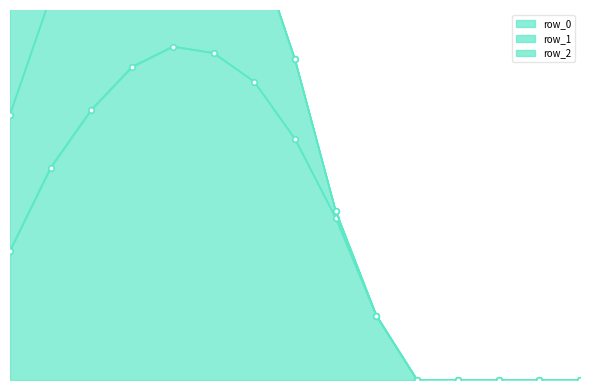

The row_0 series shows 183.6 at 8. True or false?

False